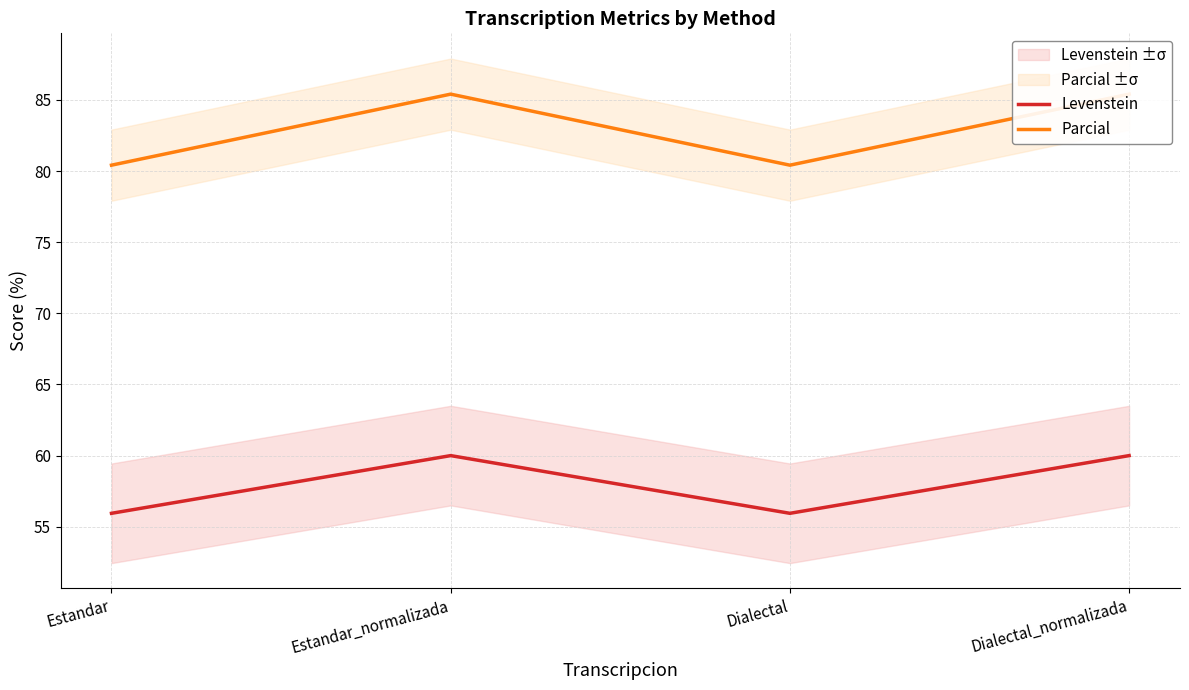

How many lines are shown in the chart?

2